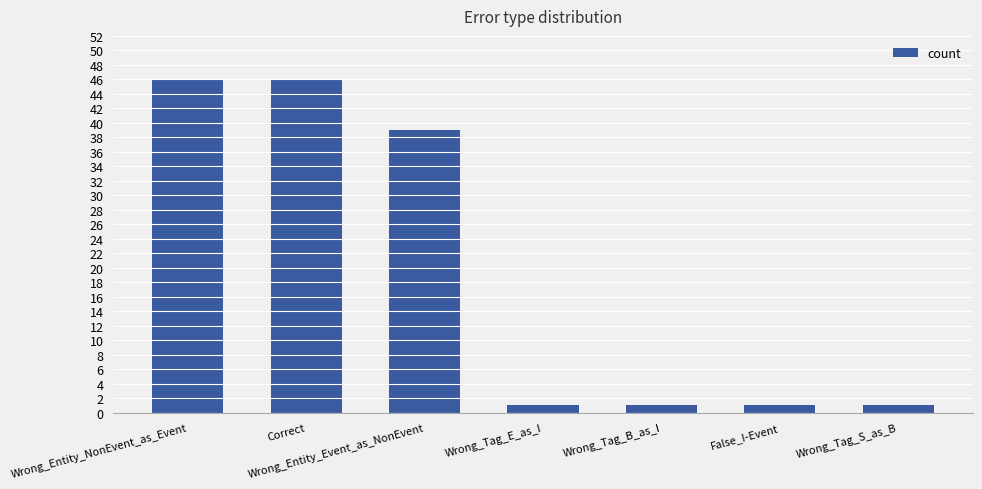

Reading left to right, list all the values displayed in this chart.

46	46	39	1	1	1	1